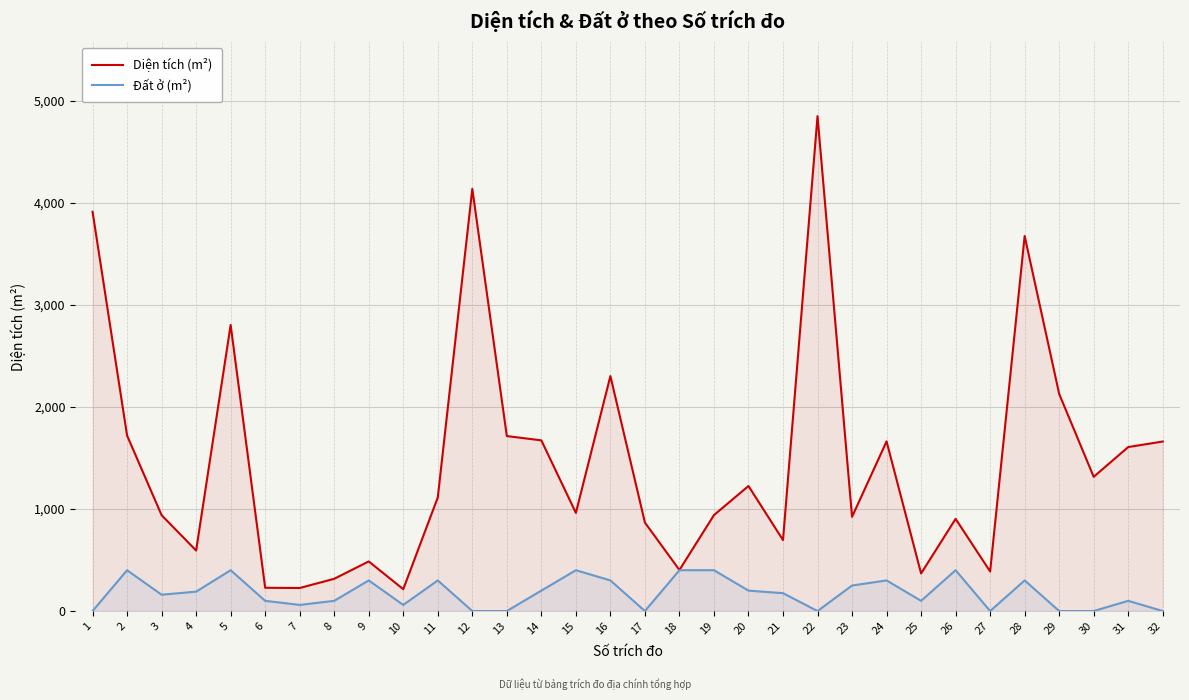

What is the sum of all Đất ở (m²) values?

5595.0